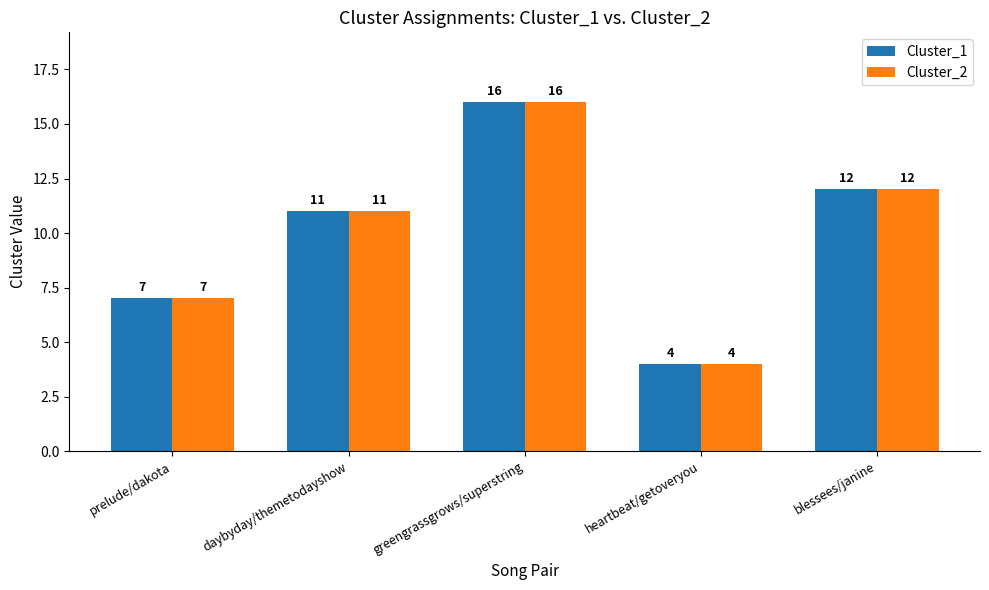

Which category has the lowest value in the Cluster_1 series?

heartbeat/getoveryou